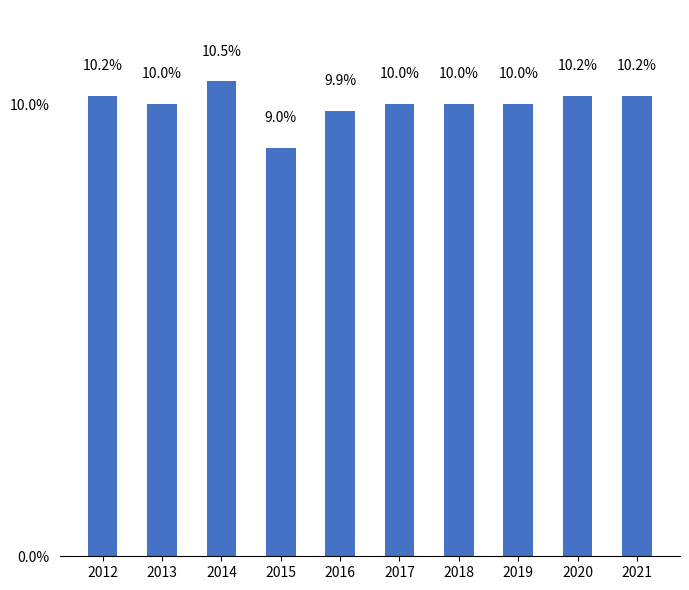

What is the difference between the maximum and second lowest values?

0.7